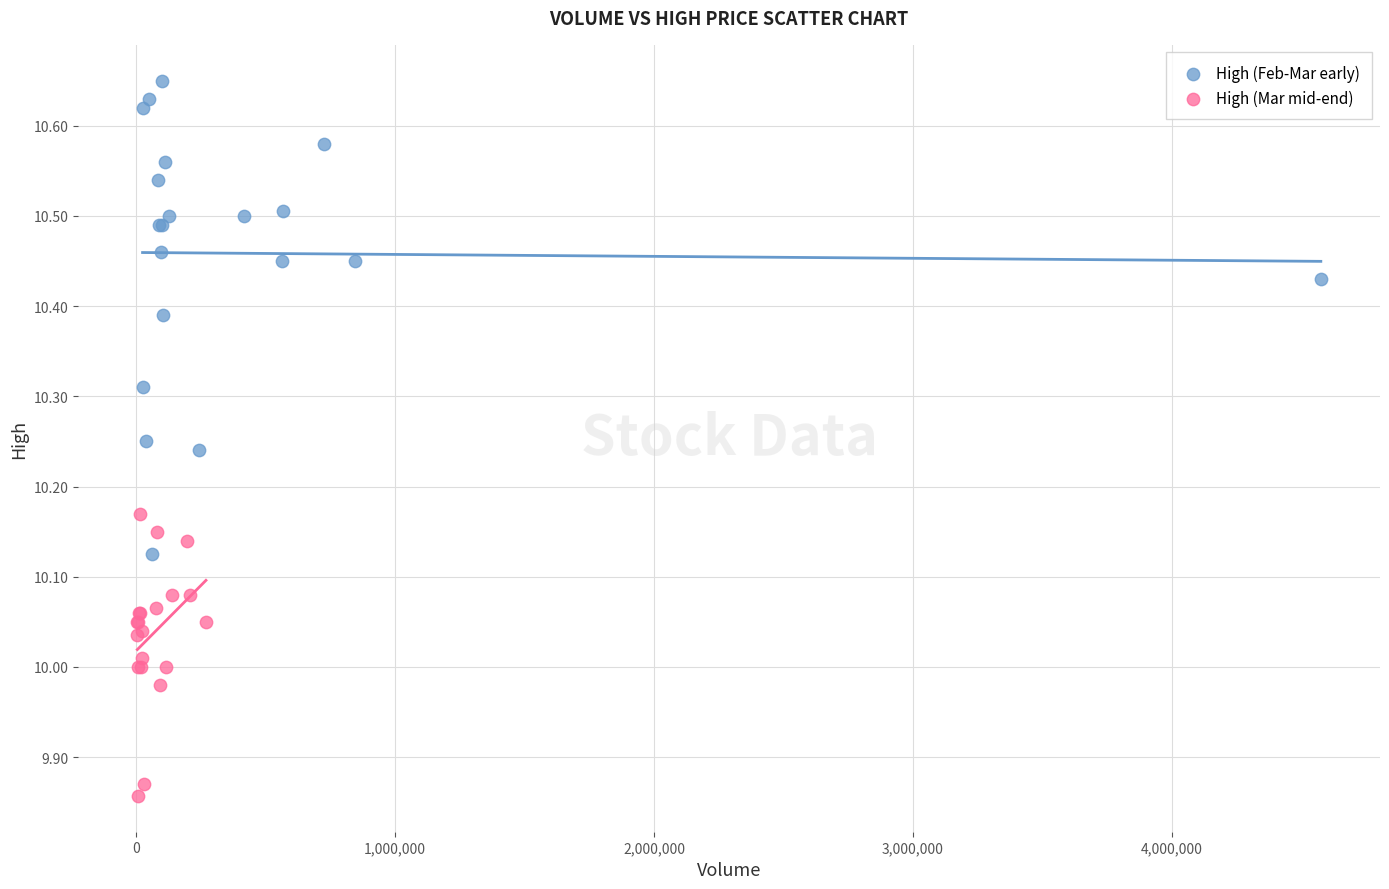

Which series contains the lowest Y value?

High (Mar mid-end)